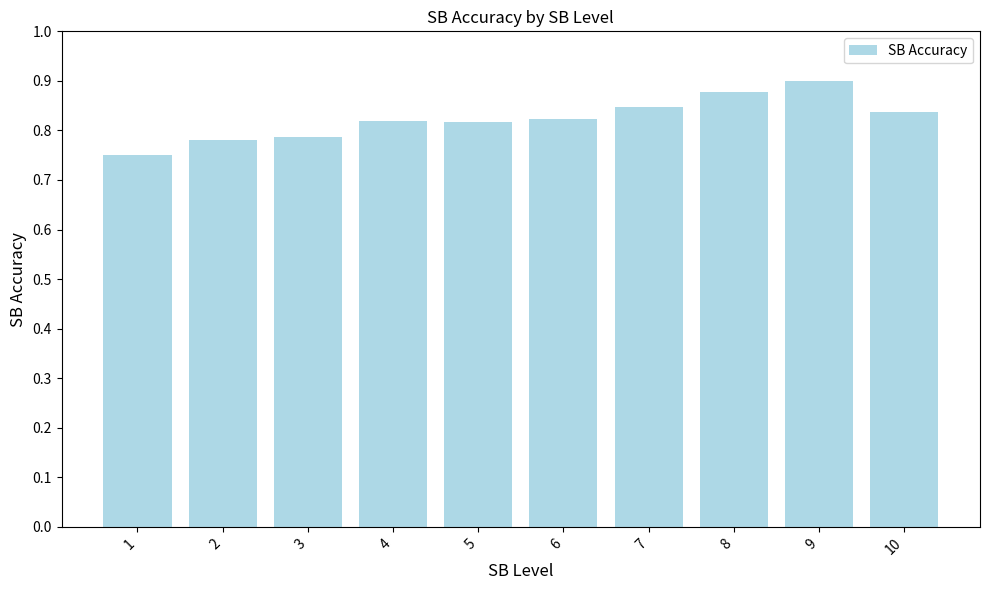

Count the values in the range 0 to 1.

10